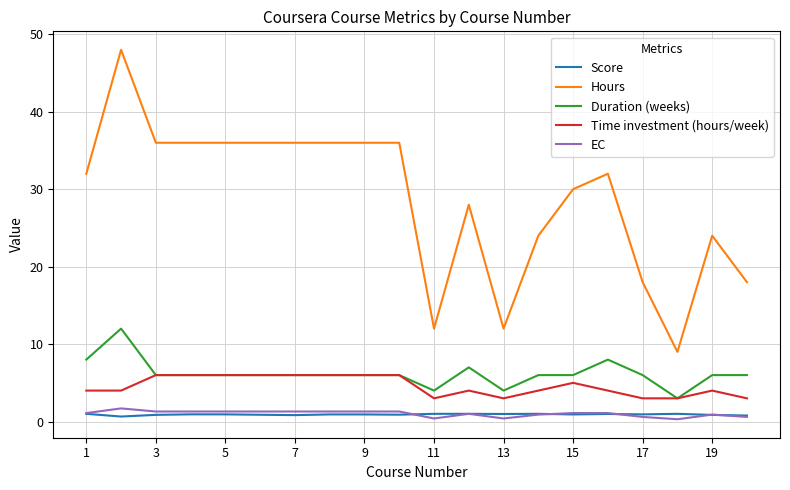

True or false: EC and Time investment (hours/week) cross at least once.

False